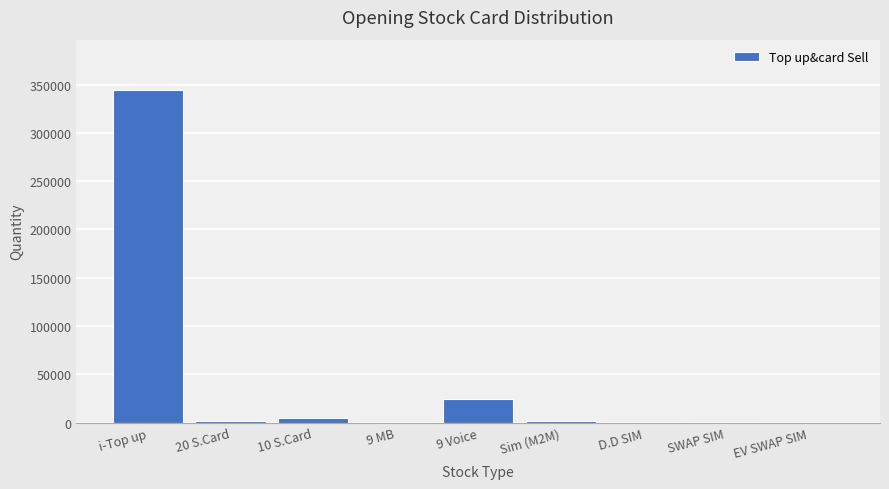

What is the sum of all values?

379385